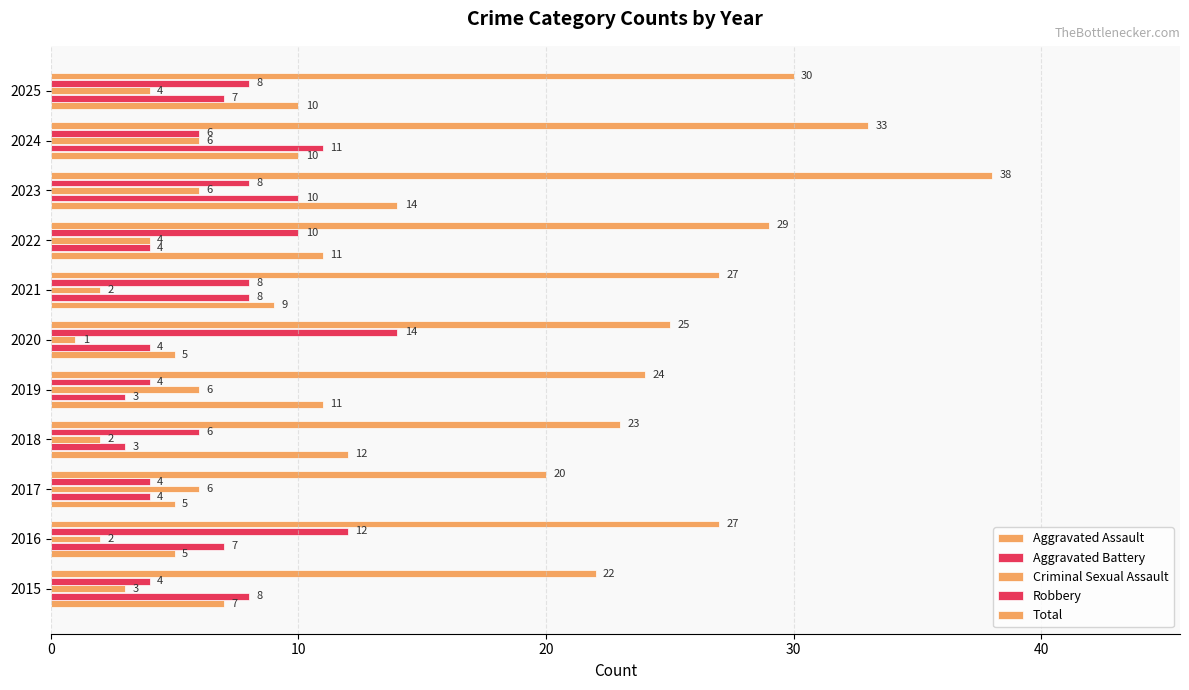

How many values in the Criminal Sexual Assault series are below 4?

5